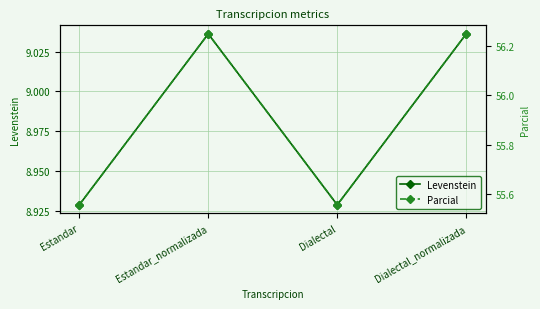

What position from the right is Dialectal?

2